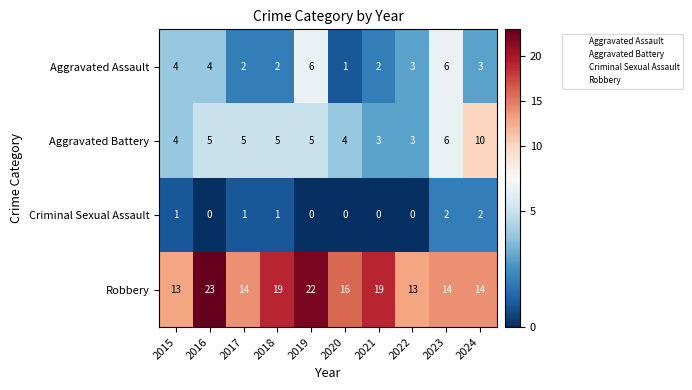

Is it true that Criminal Sexual Assault equals 2 at 2023?

True